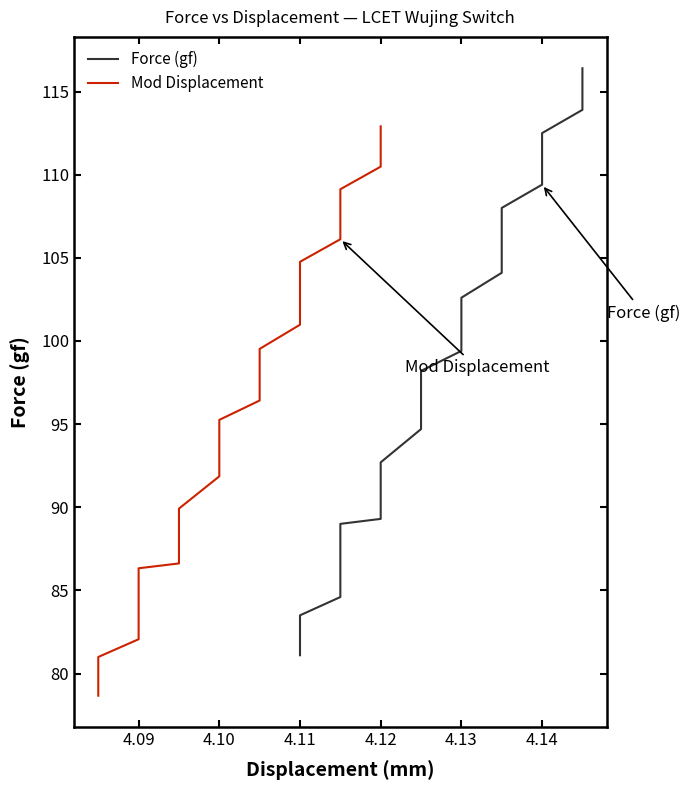

True or false: Force (gf) has more than 2 interior local peaks.

False